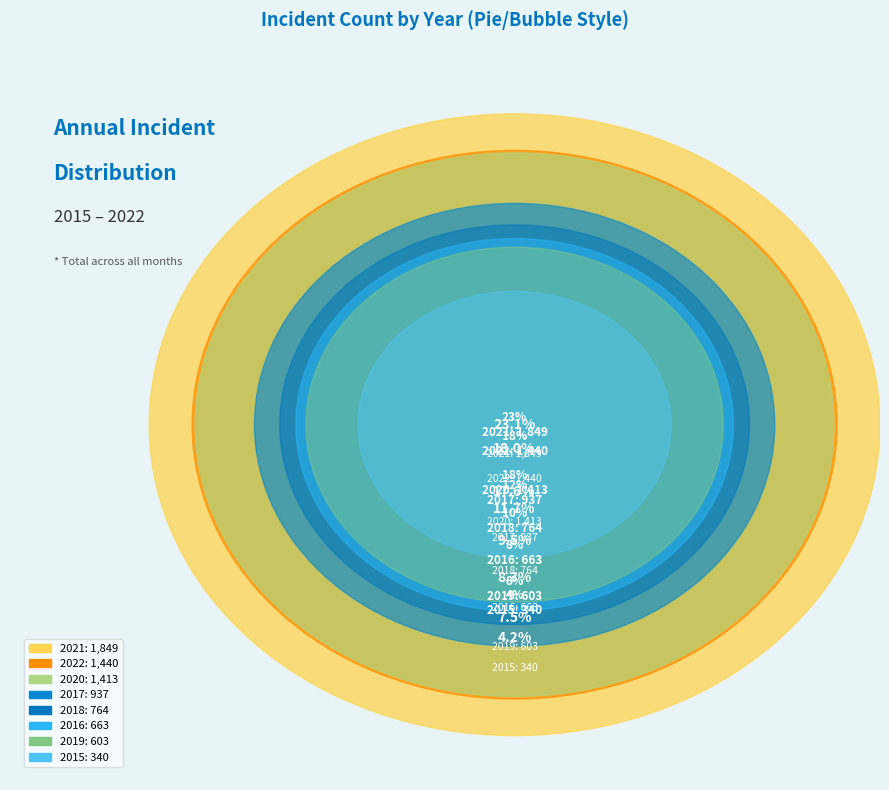

The 2021 slice represents 16% of the pie. True or false?

False